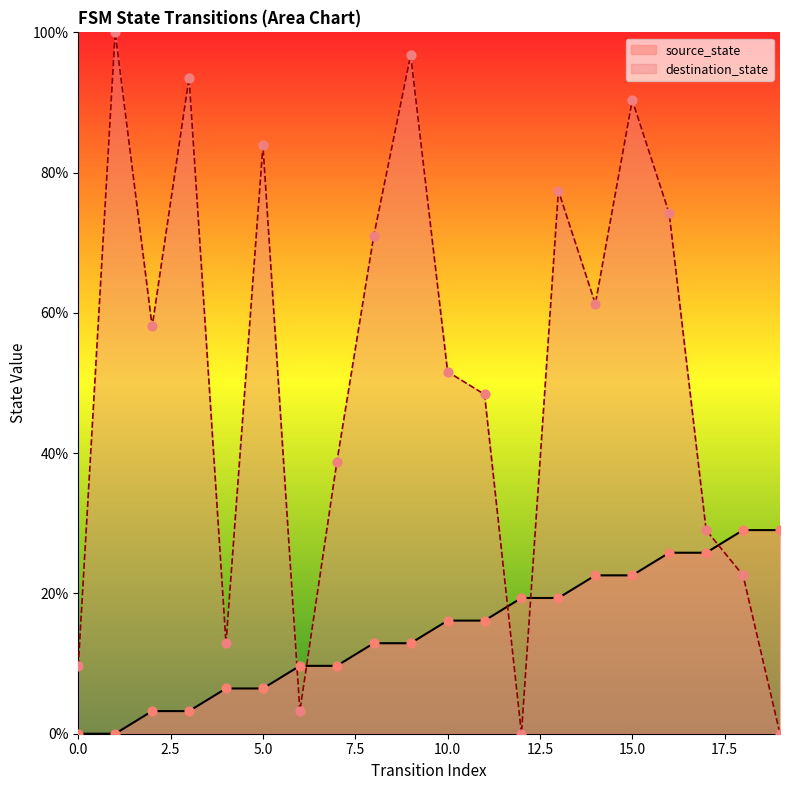

Which series has the largest Y range (max minus min)?

destination_state